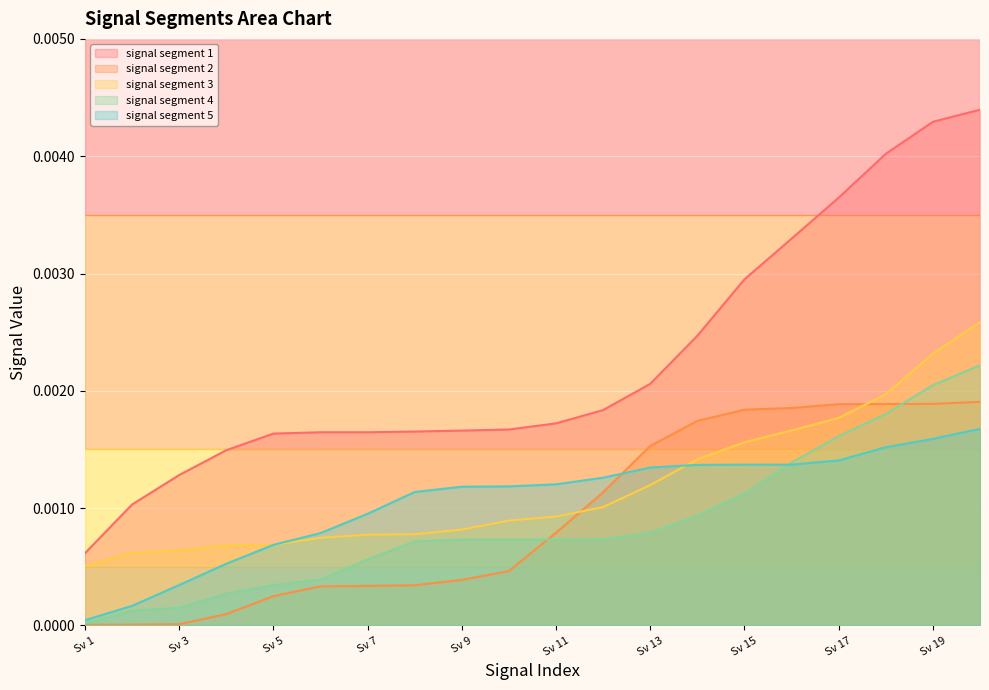

How many categories are shown in the chart?

20